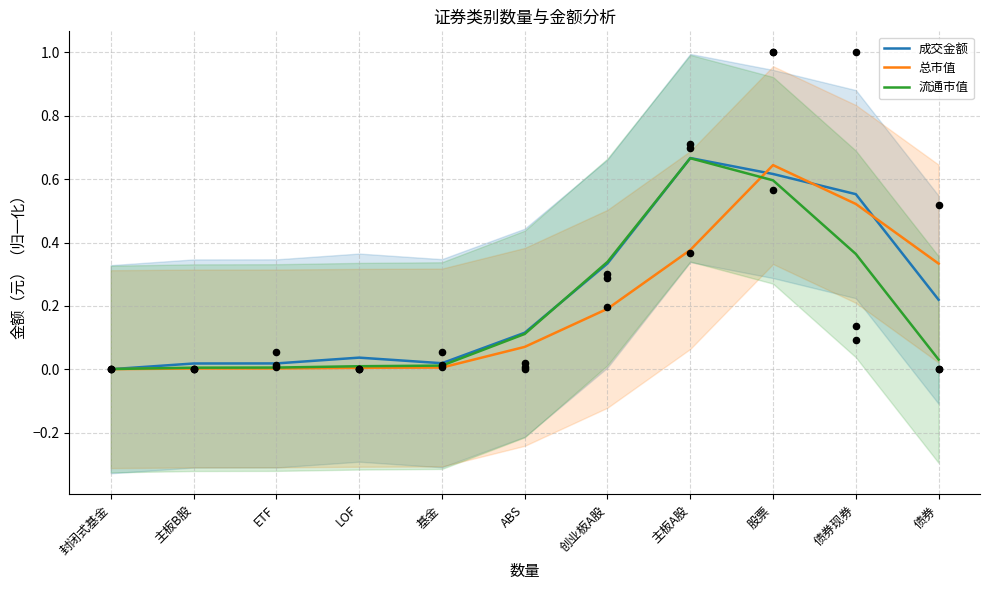

Which series reaches the maximum Y coordinate?

成交金额